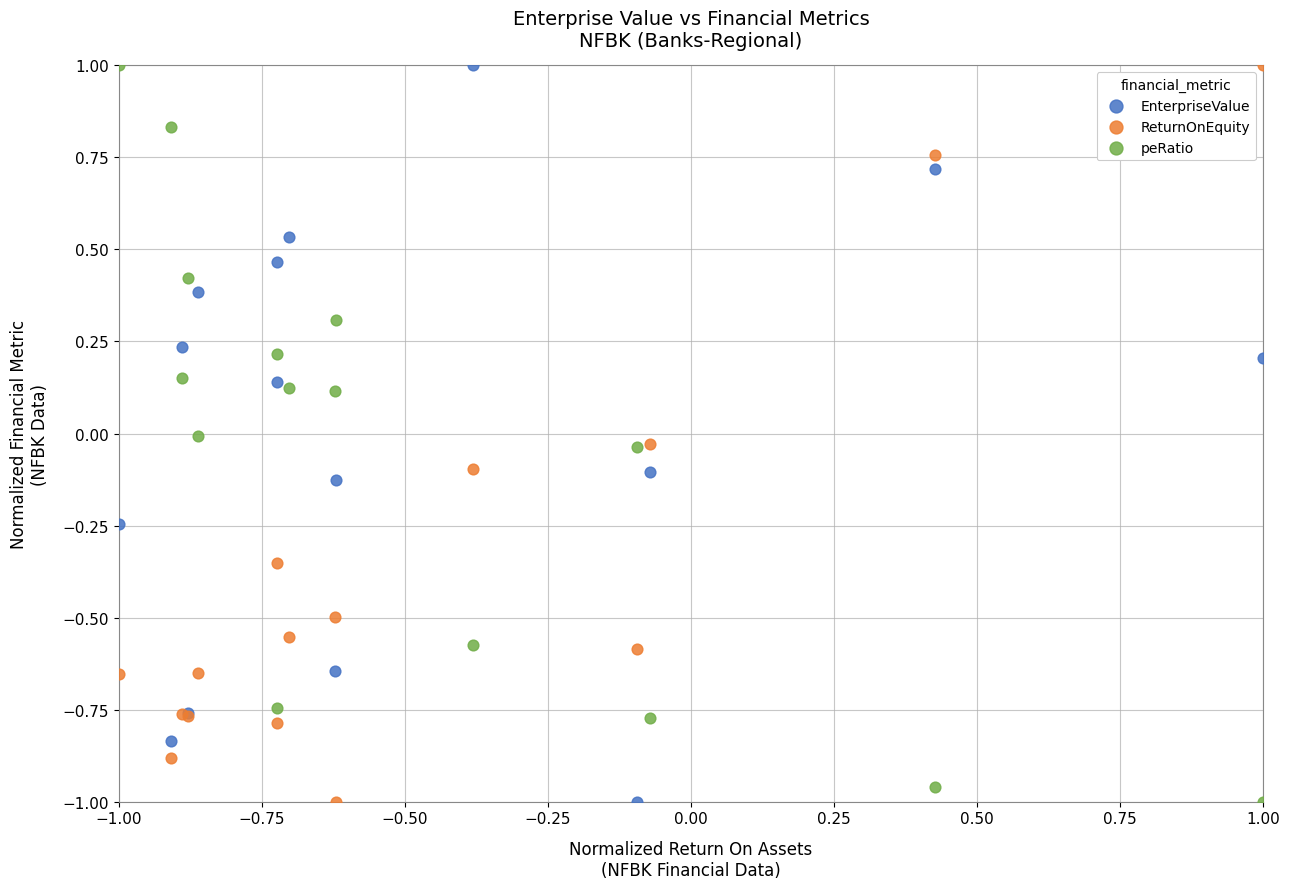

What are all the series names shown in the legend?

EnterpriseValue, ReturnOnEquity, peRatio